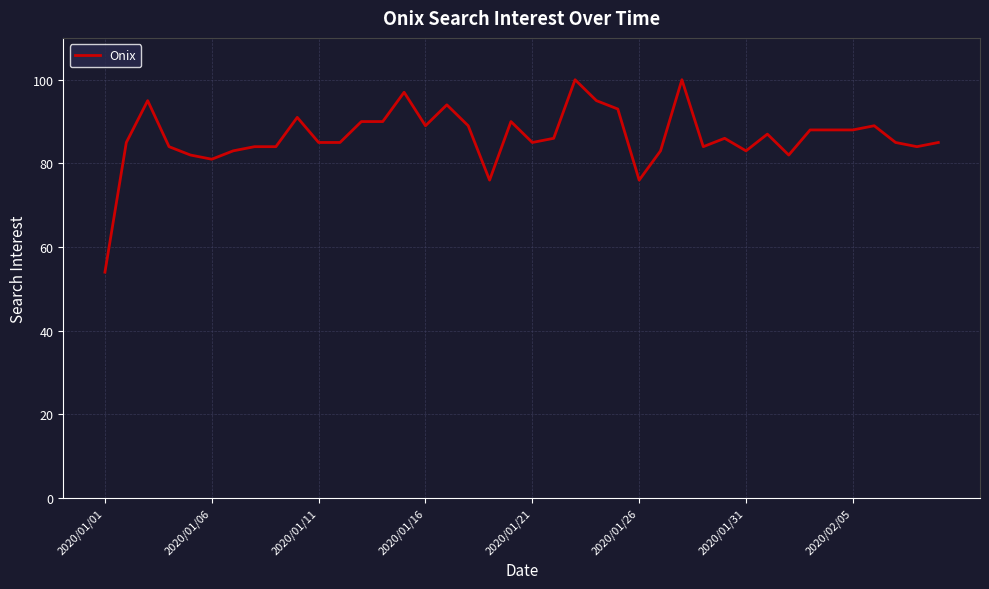

What is the difference between the maximum and minimum values?

46